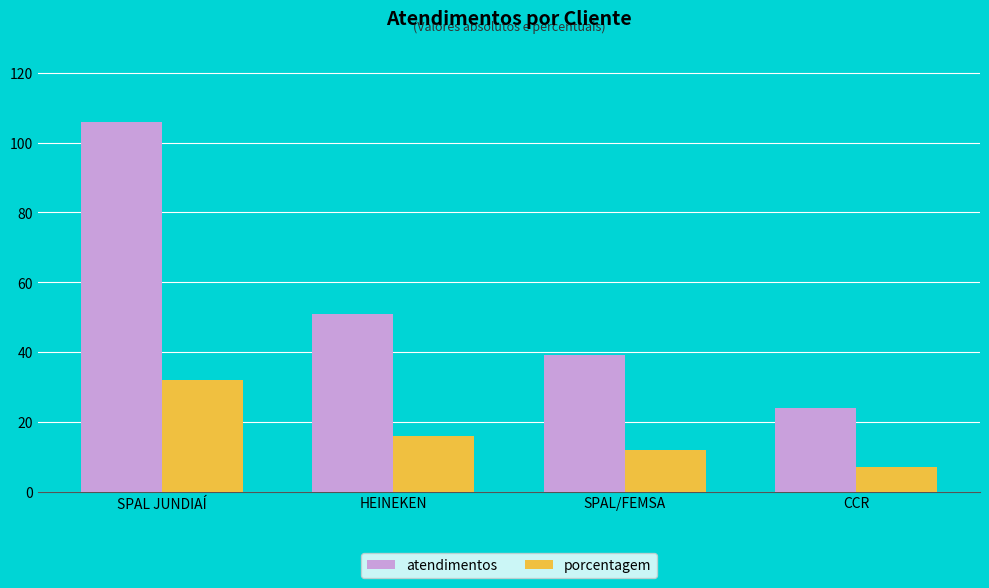

What are all the series names shown in the legend?

atendimentos, porcentagem